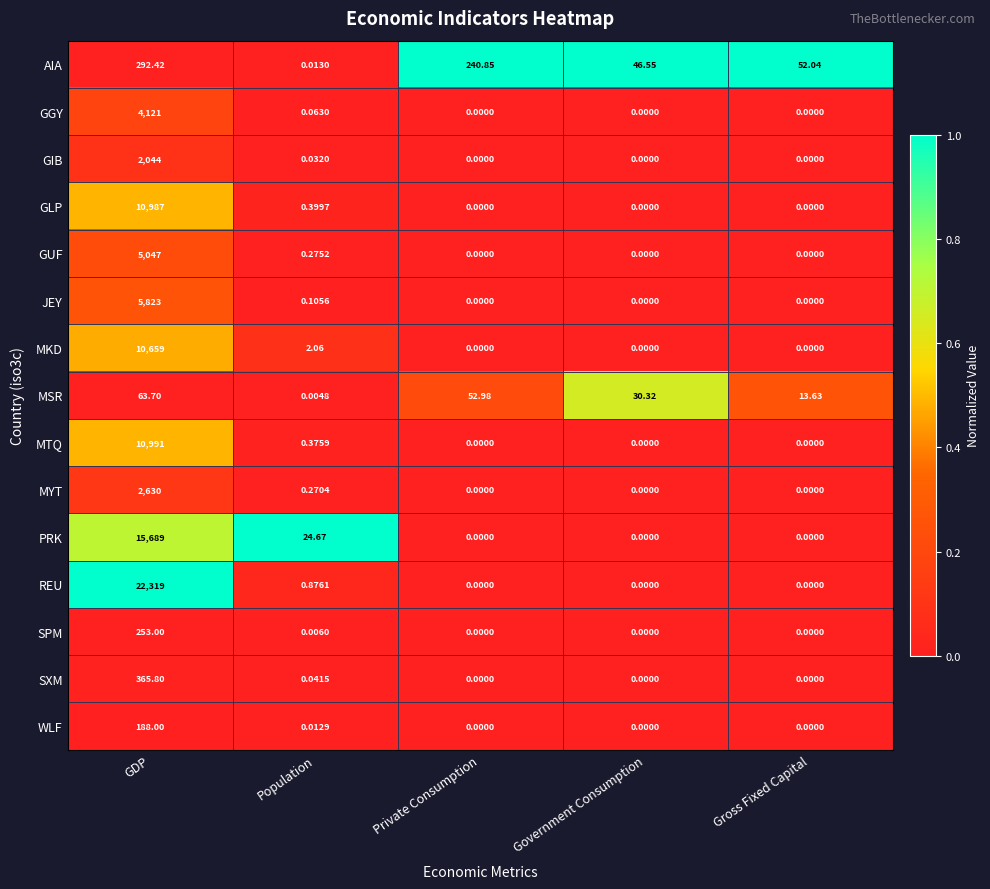

Which series has the largest total across all categories?

REU